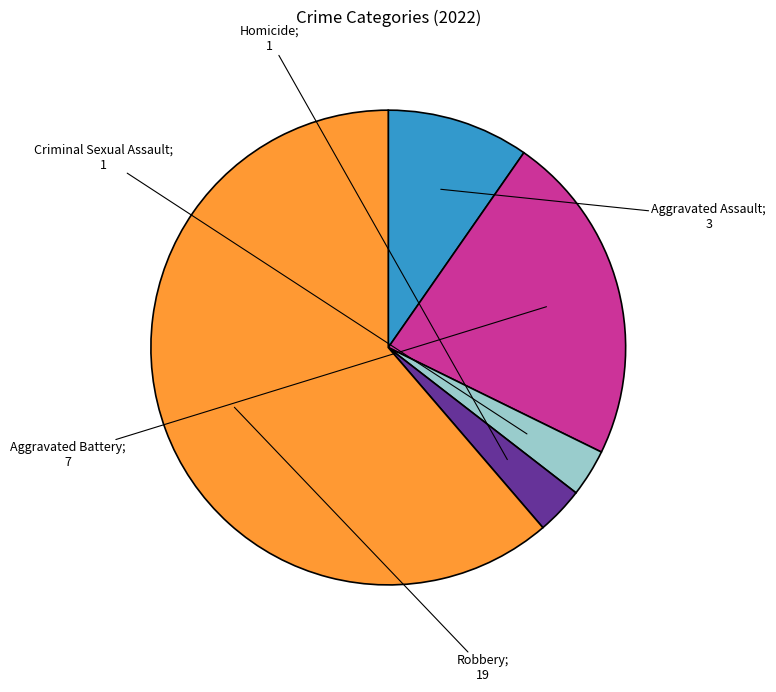

Does any single category account for the majority?

Yes